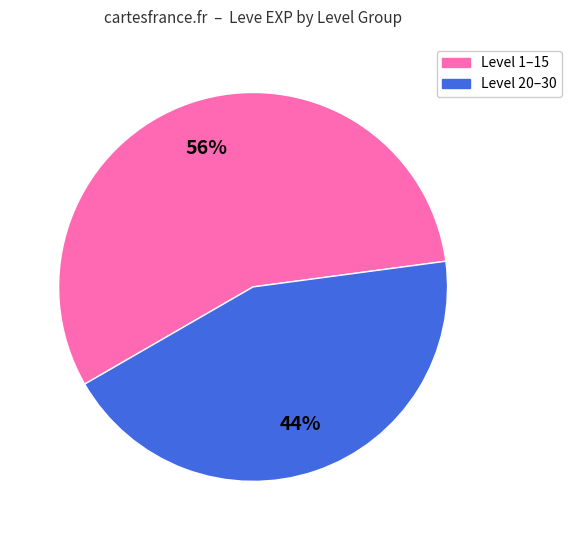

To the nearest percent, what is the average slice percentage?

50%